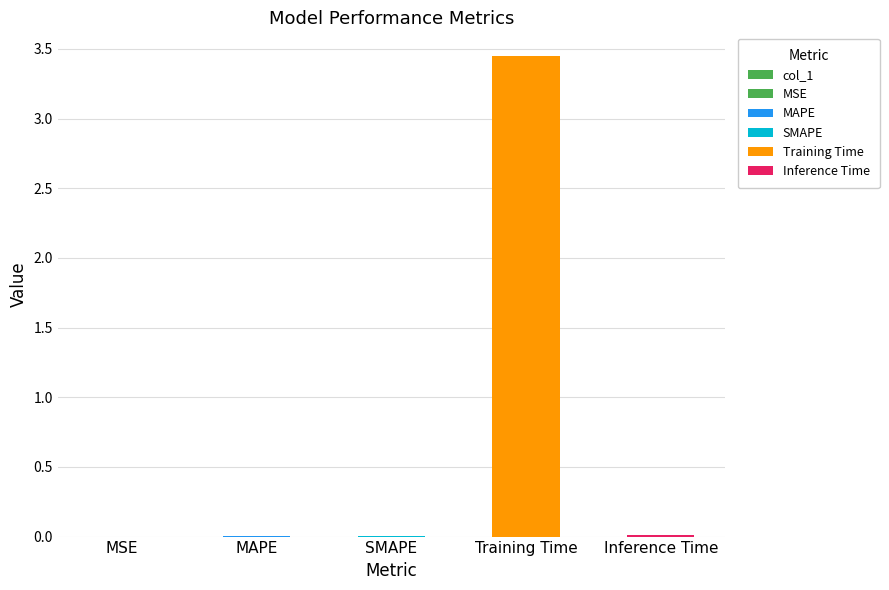

Reading right to left, extract all data points from this chart.

0.0	3.4	0.0	0.0	0.0